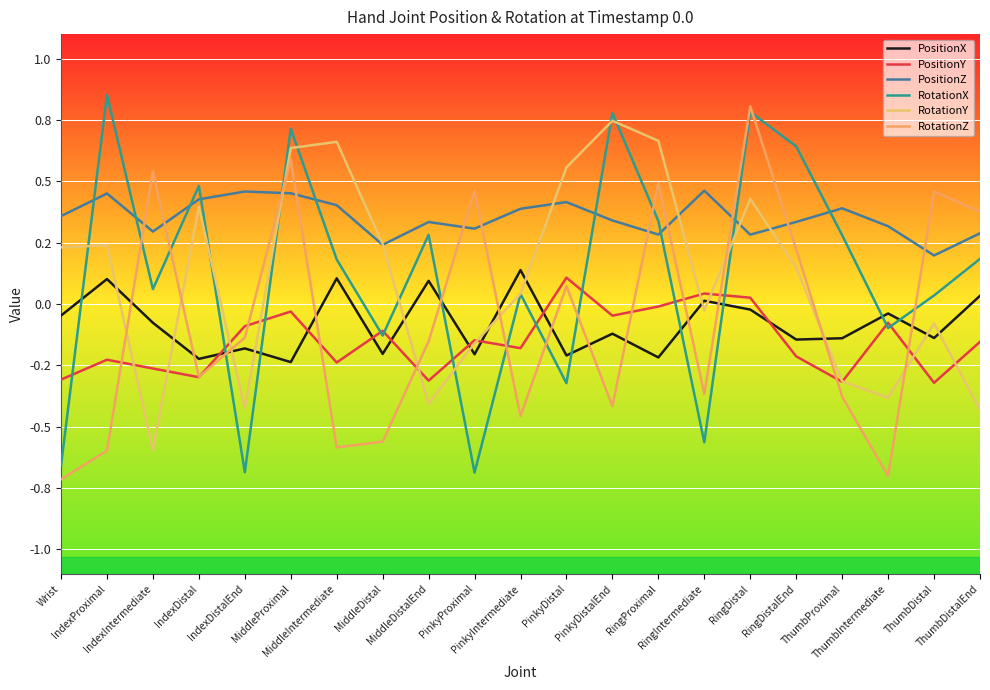

Where does the PositionY series first go above 0?

PinkyDistal